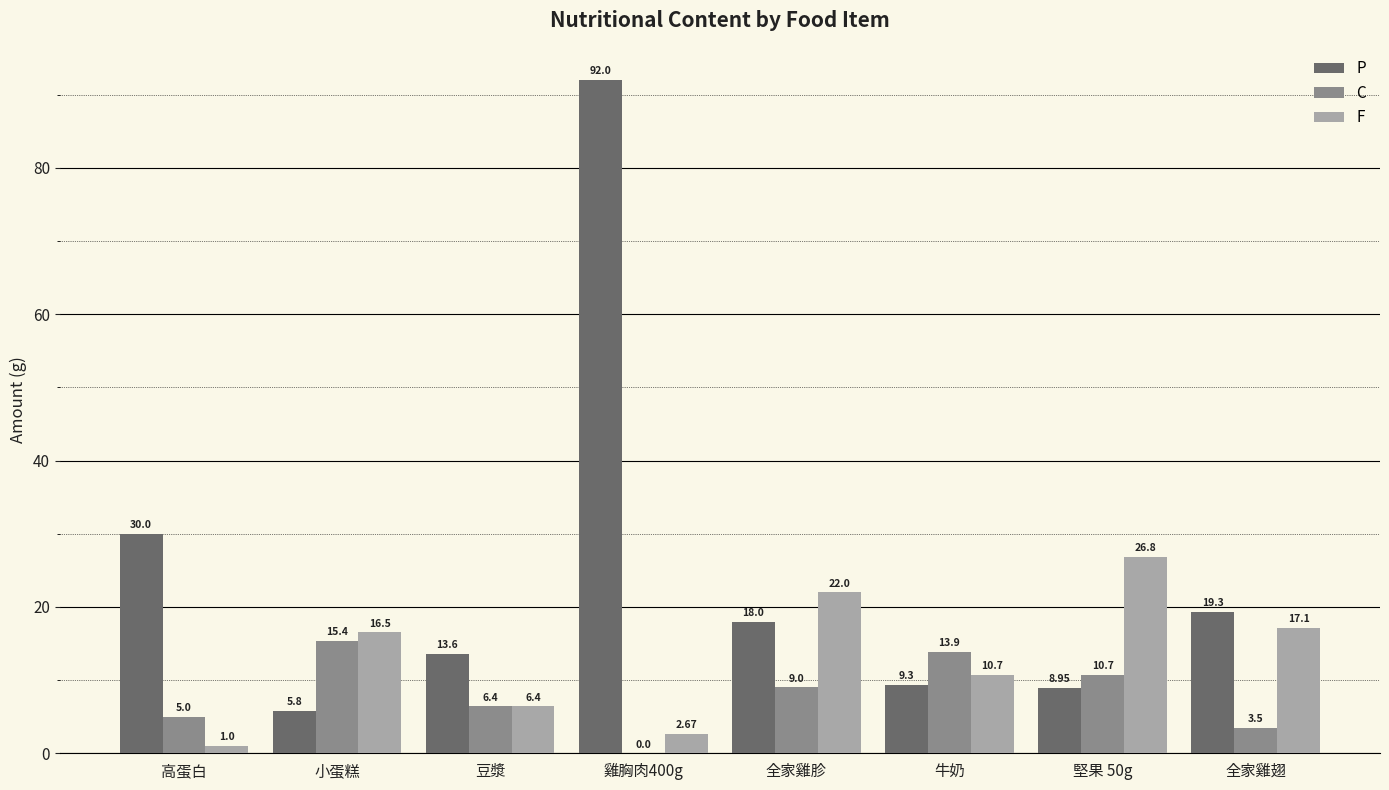

Does the chart contain stacked bars?

No